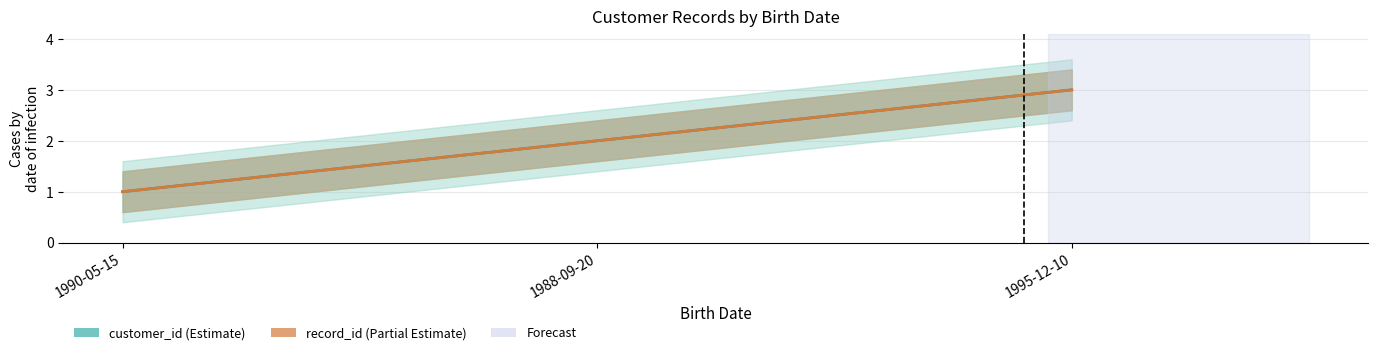

Does the chart have visible grid lines?

Yes